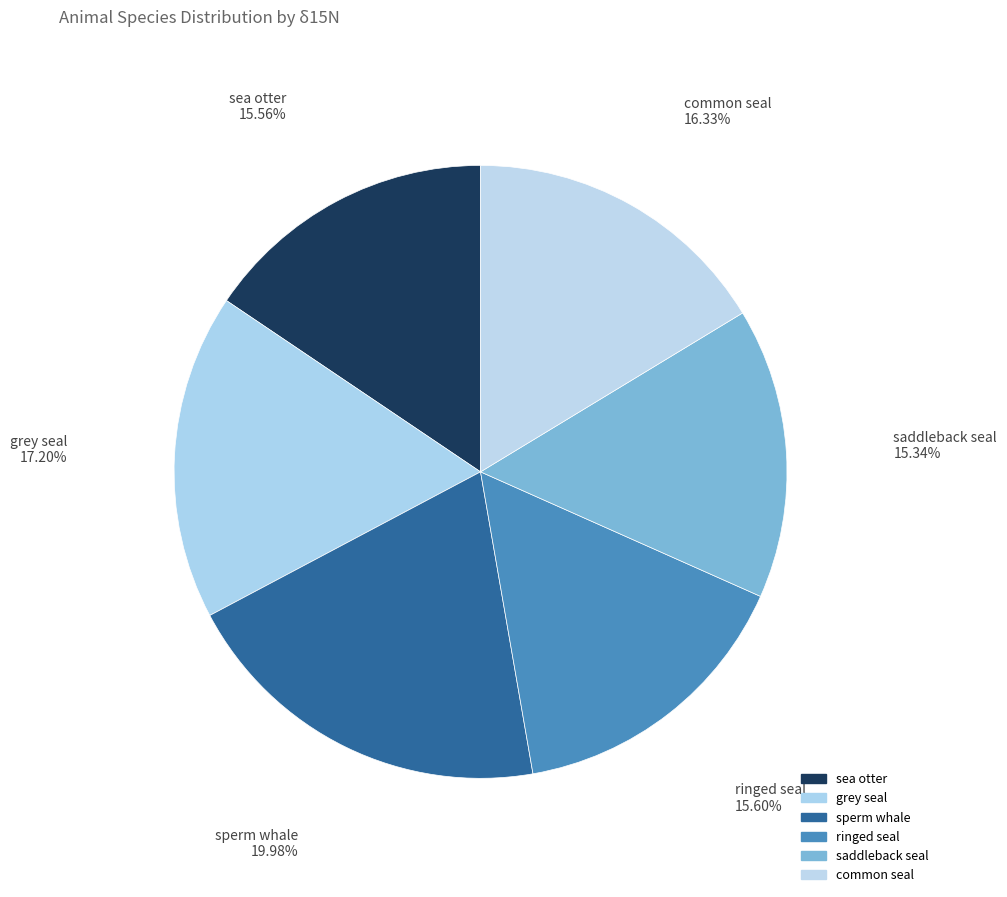

Count the number of slices in the pie.

6